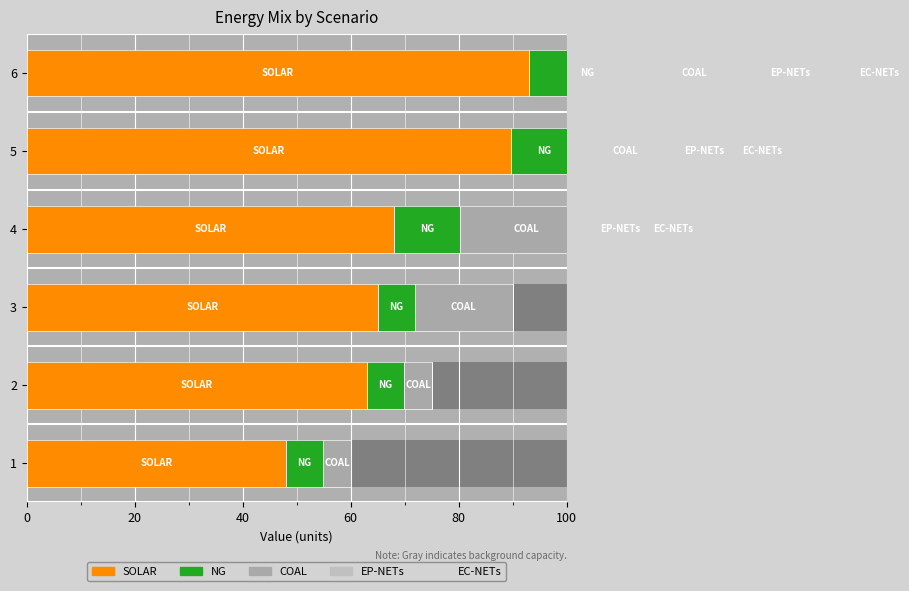

What is the sum of all EC-NETs values?

35.9